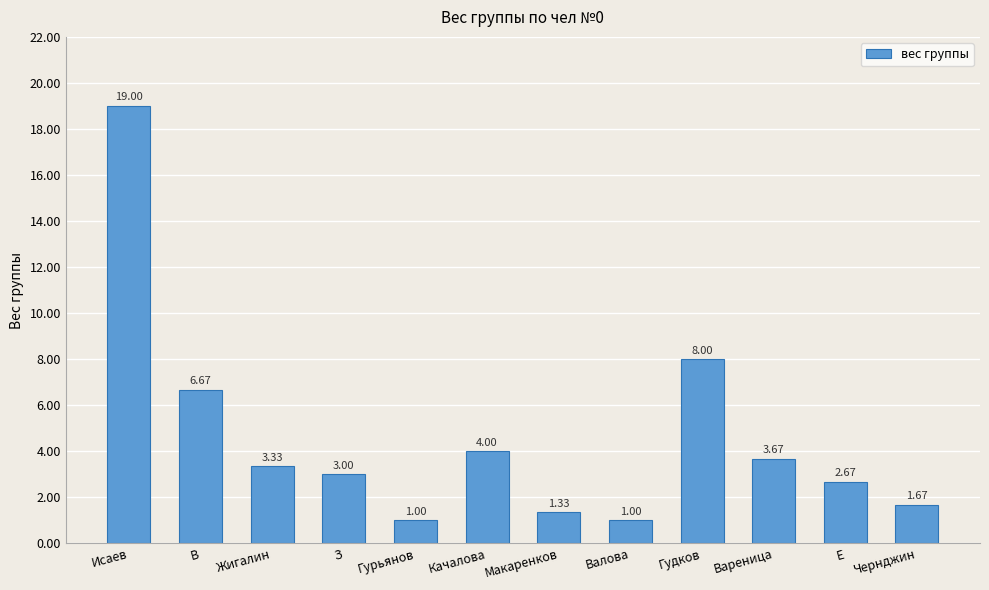

What is the label of the 5th bar from the right?

Валова